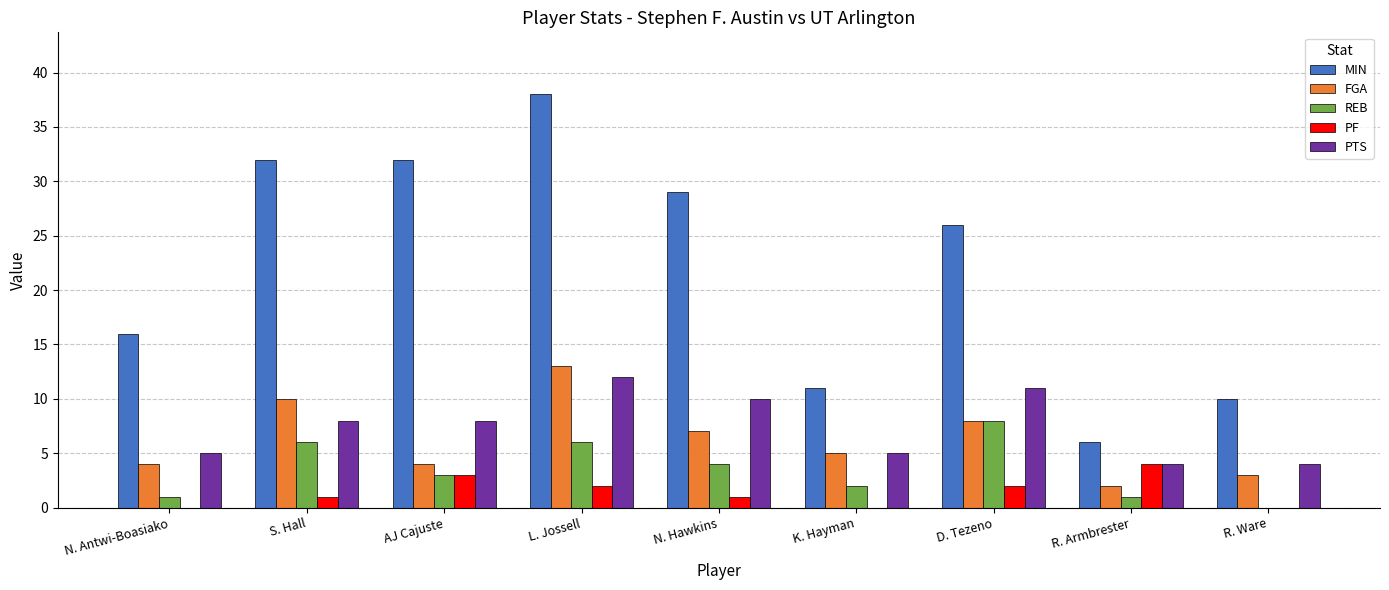

Which series changed the most between S. Hall and R. Armbrester?

MIN